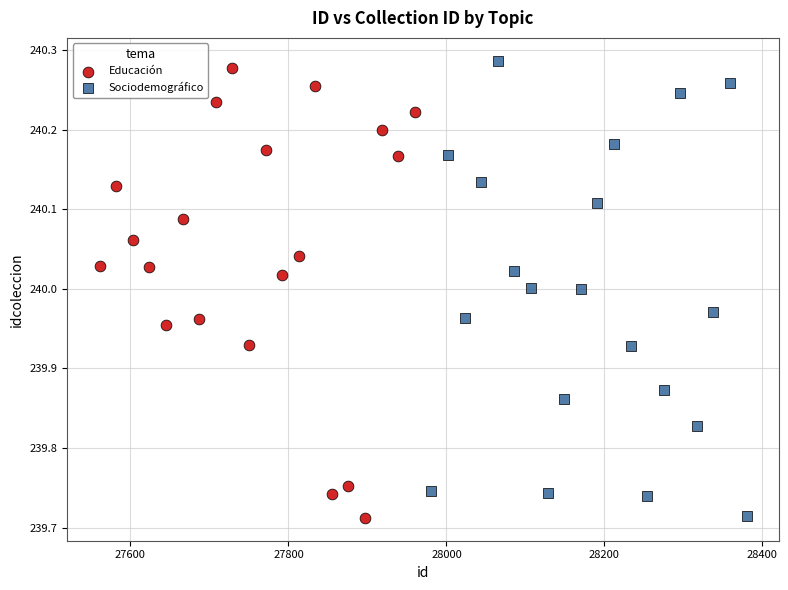

Which series contains the highest Y value?

Sociodemográfico